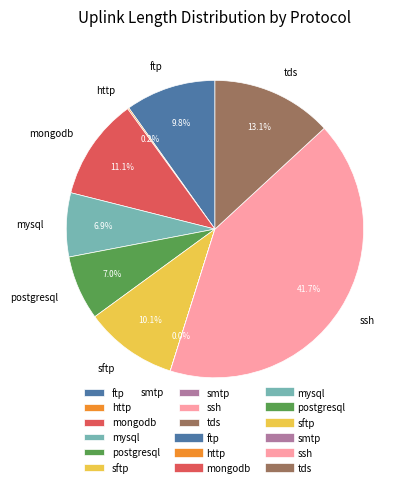

Is there a majority slice in this chart?

No